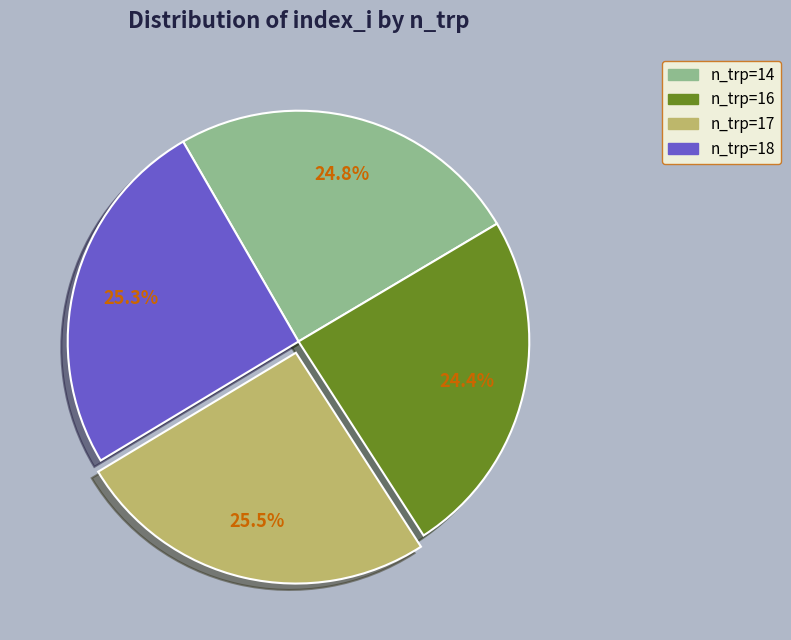

Does any single category account for the majority?

No